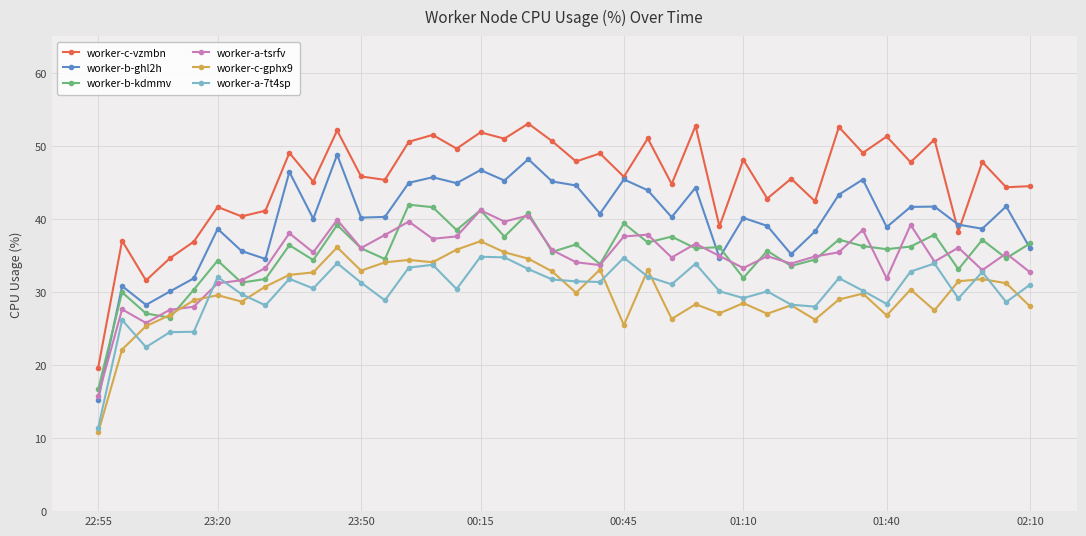

Which series has the largest total across all categories?

worker-c-vzmbn